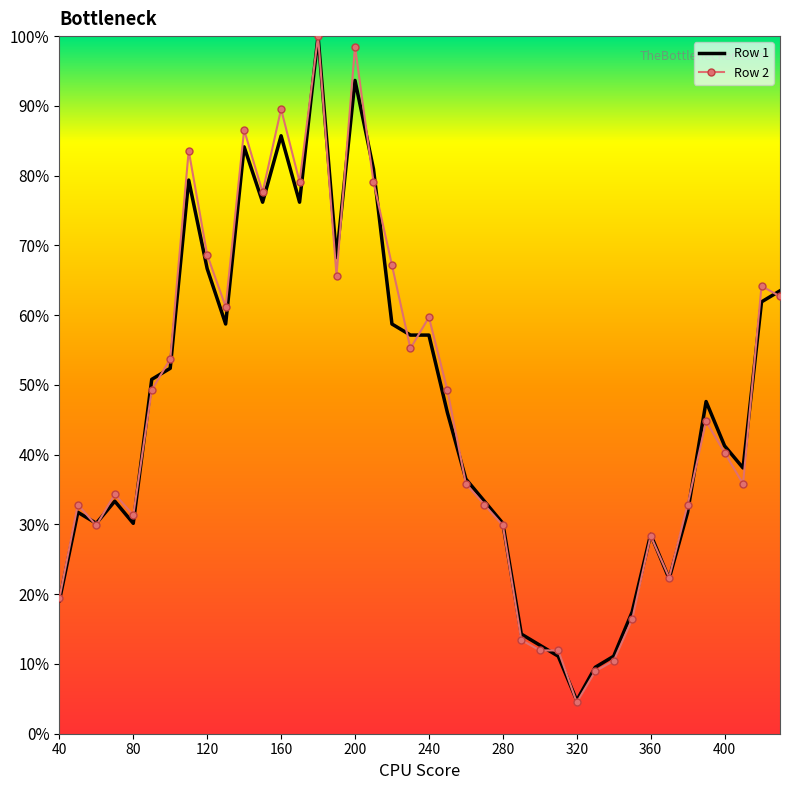

Which series has the largest range (max minus min)?

Row 2